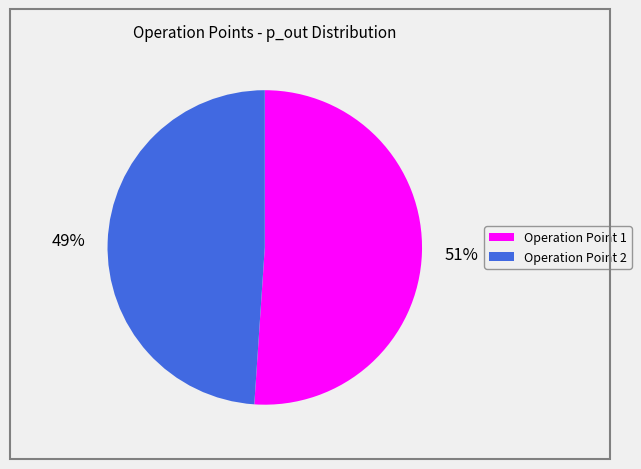

To the nearest percent, what is the difference between the Operation Point 1 and Operation Point 2 slice percentages?

2%